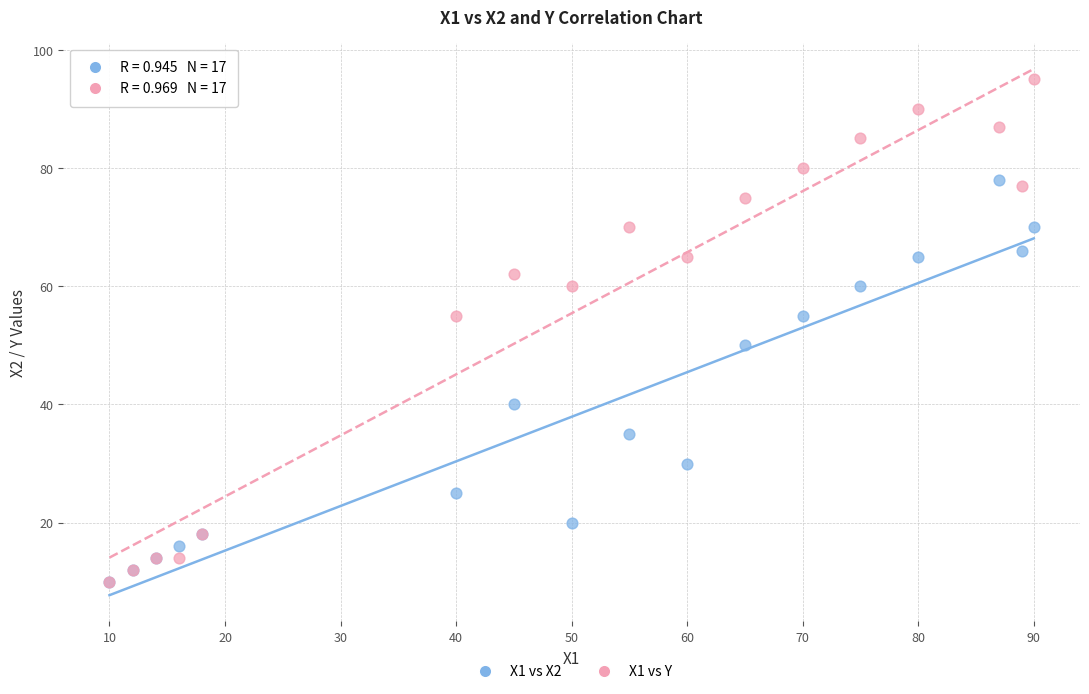

What are all the series names shown in the legend?

X1 vs X2, X1 vs Y